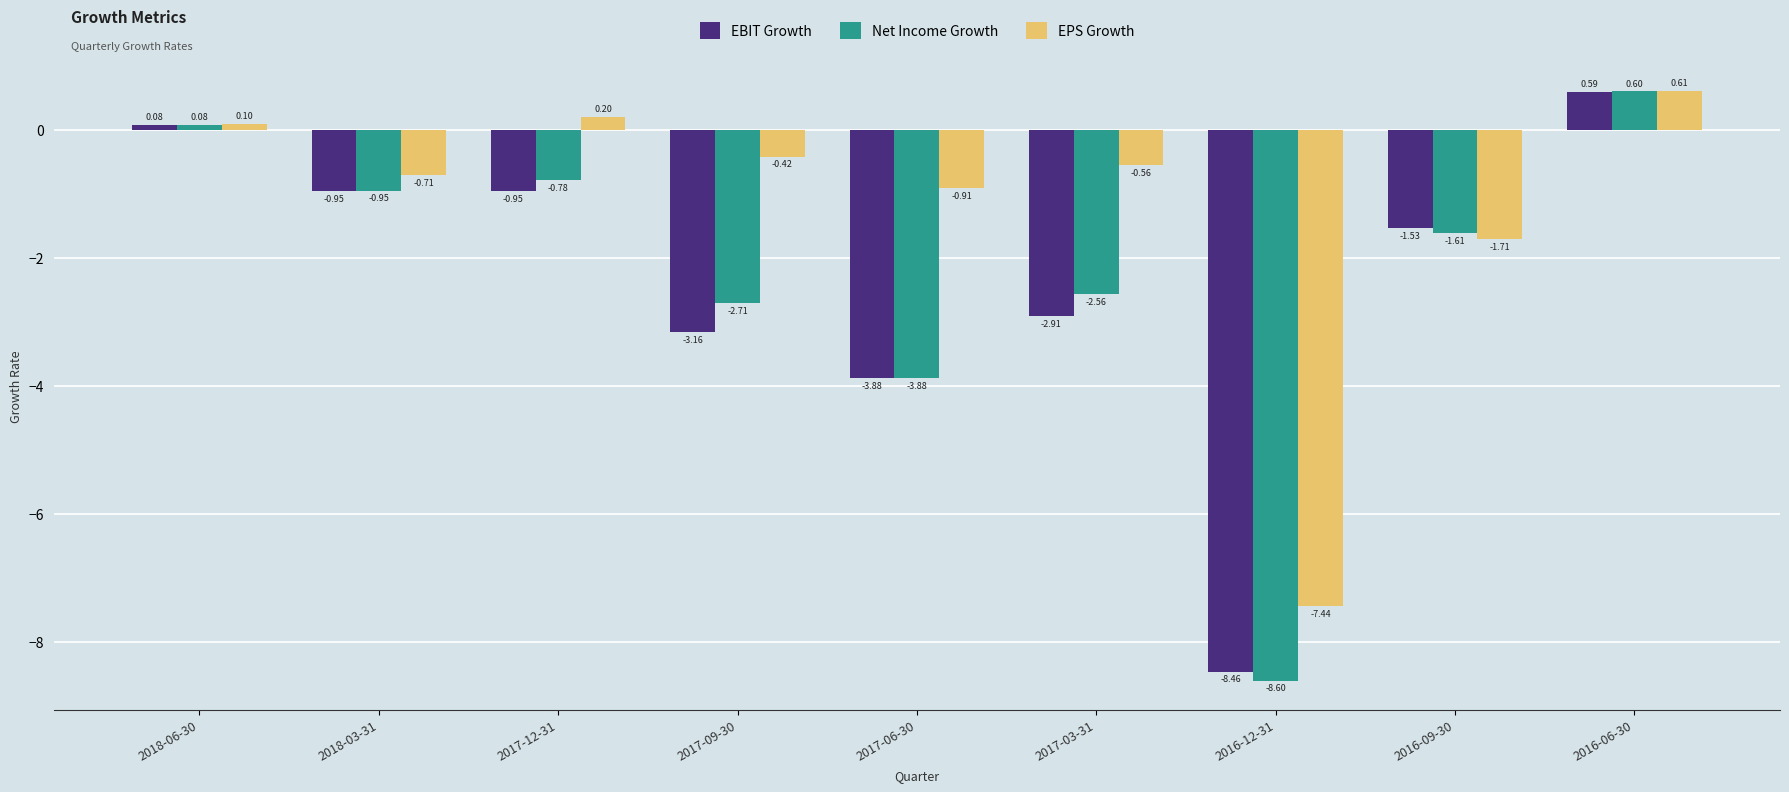

What is the difference between the maximum and minimum values in the Net Income Growth series?

9.2